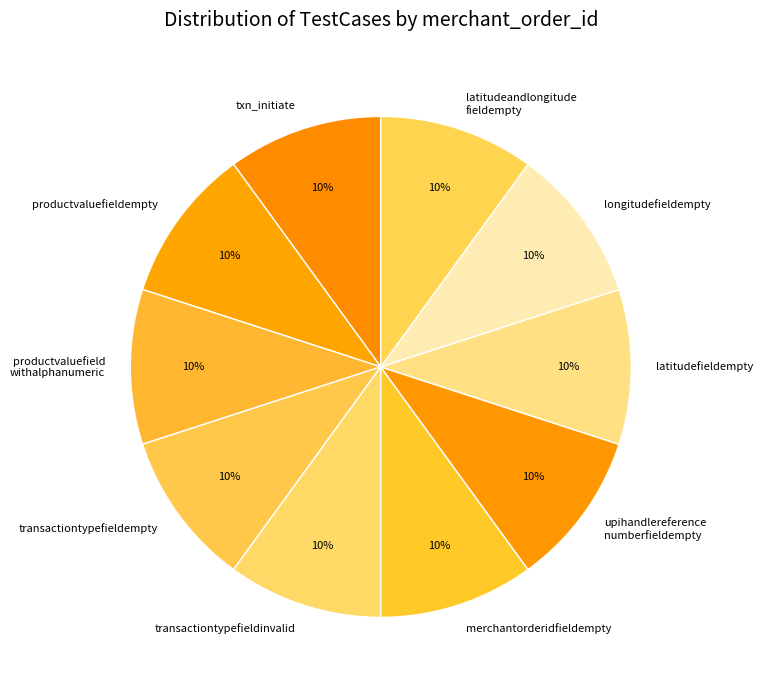

Does any single category account for the majority?

No